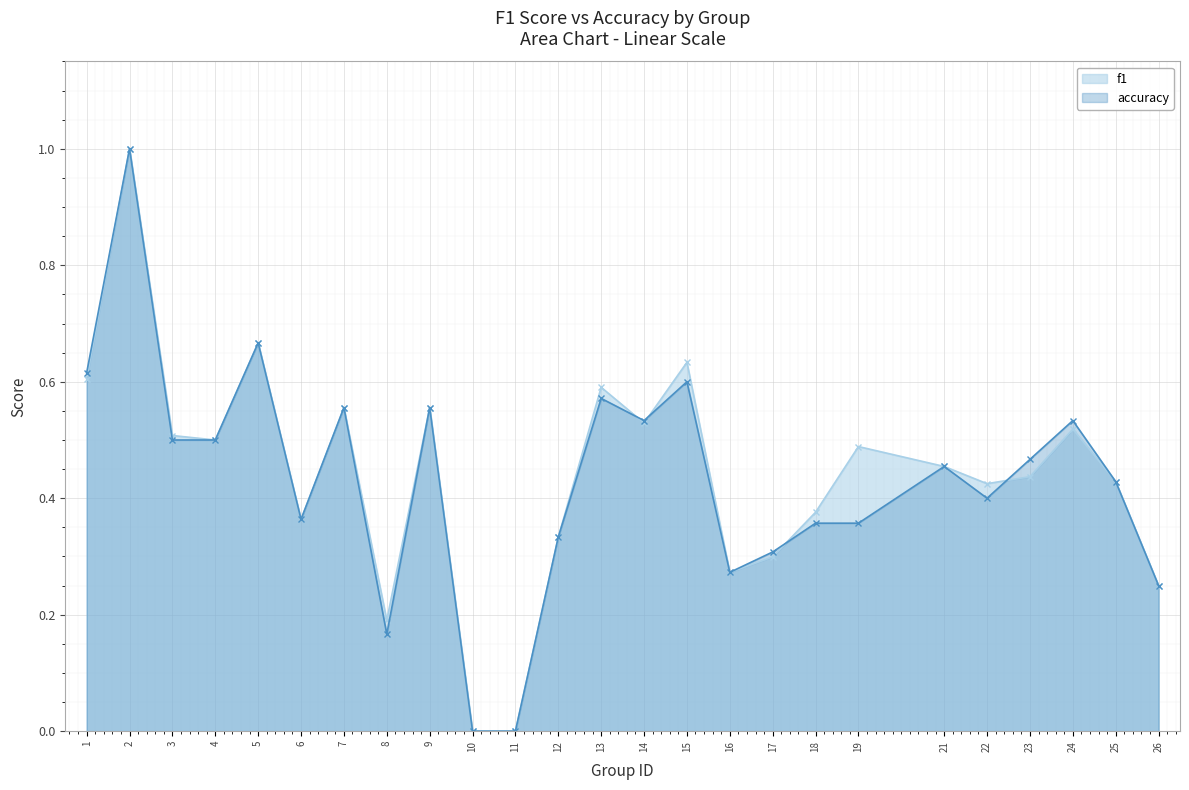

At how many categories does at least one series exceed 0?

23